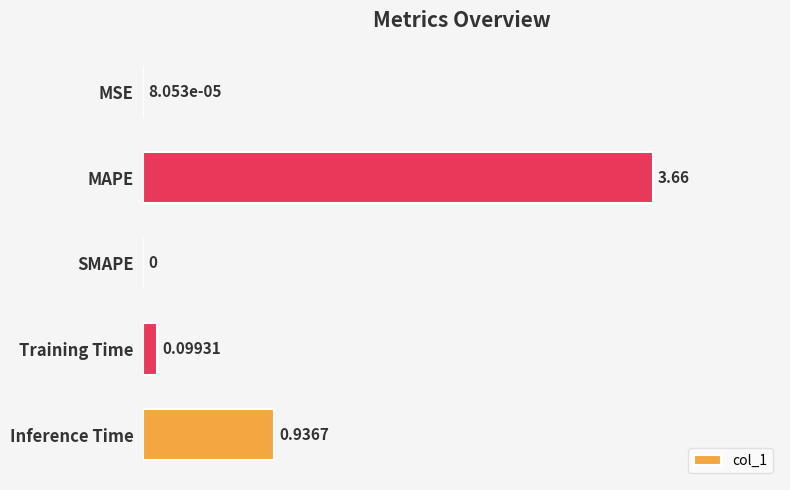

Where is the data nearest to the value 1?

Inference Time